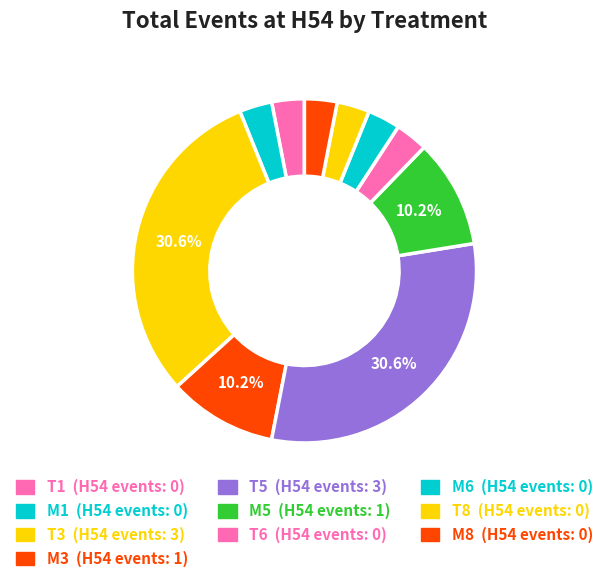

Count the number of slices in the pie.

10